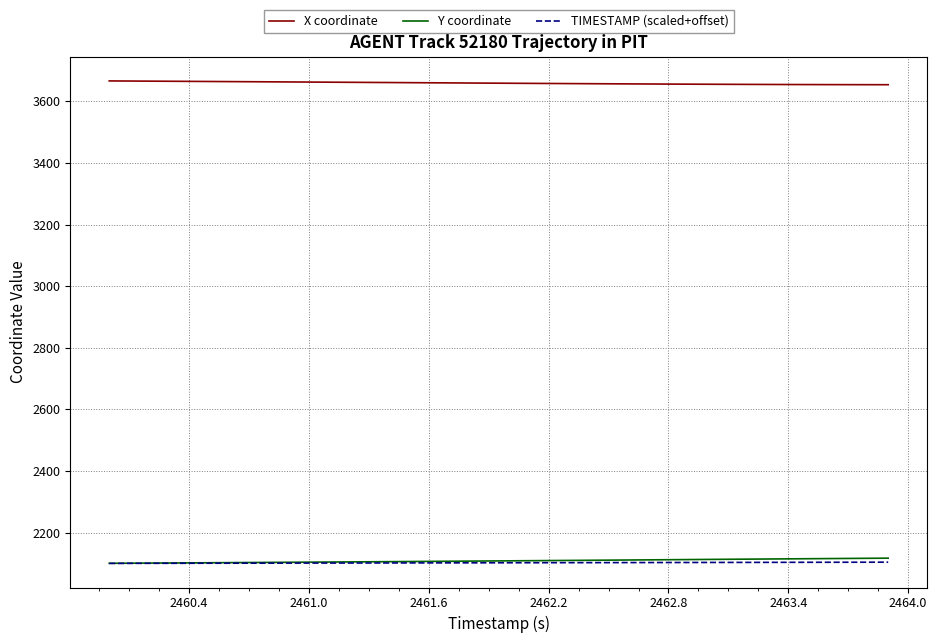

What is the greatest value displayed?

3666.1